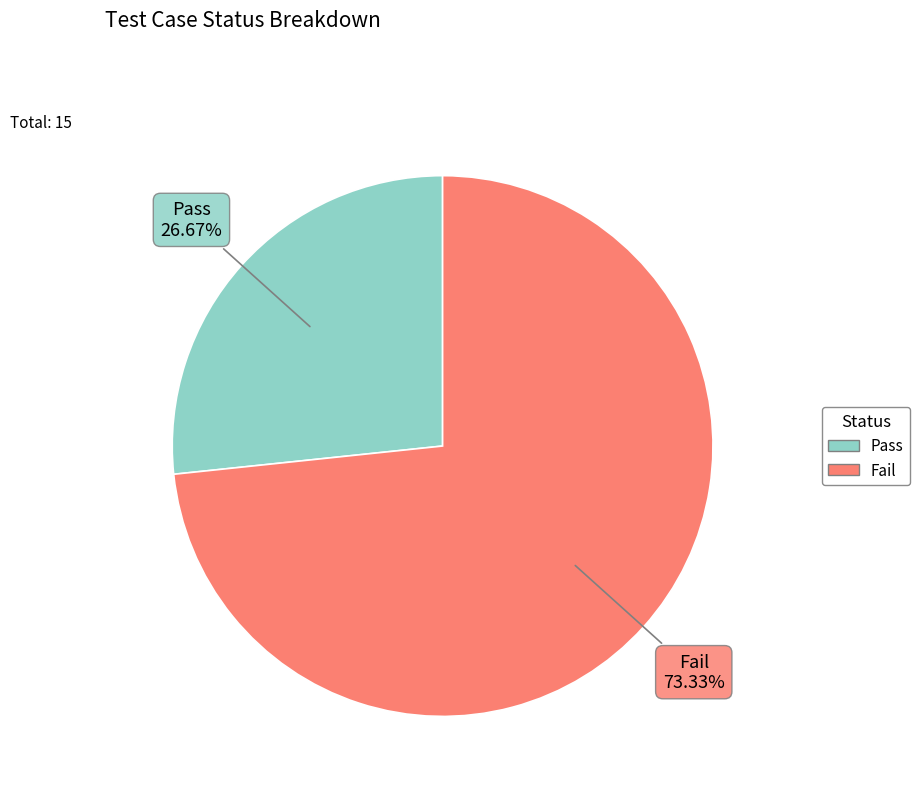

To the nearest percent, what is the combined percentage of Fail and Pass?

100%